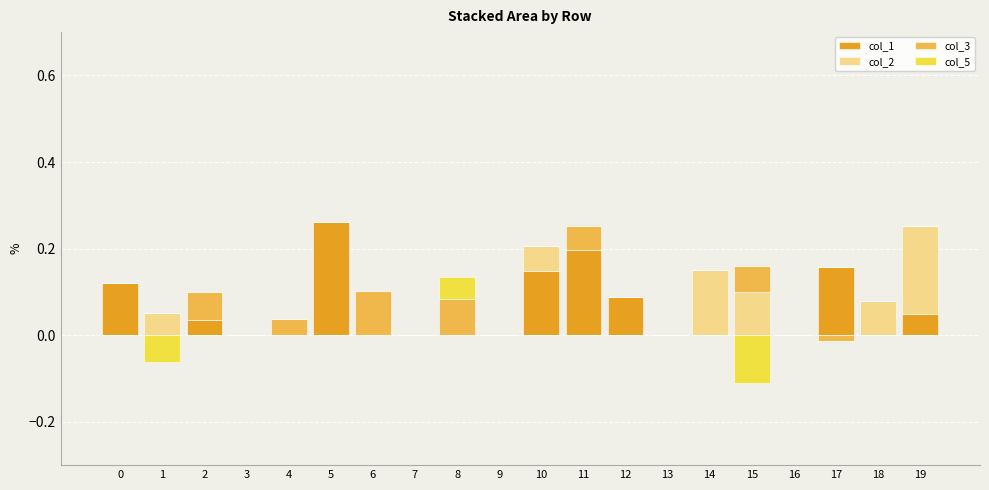

What are all the series names shown in the legend?

col_1, col_2, col_3, col_5